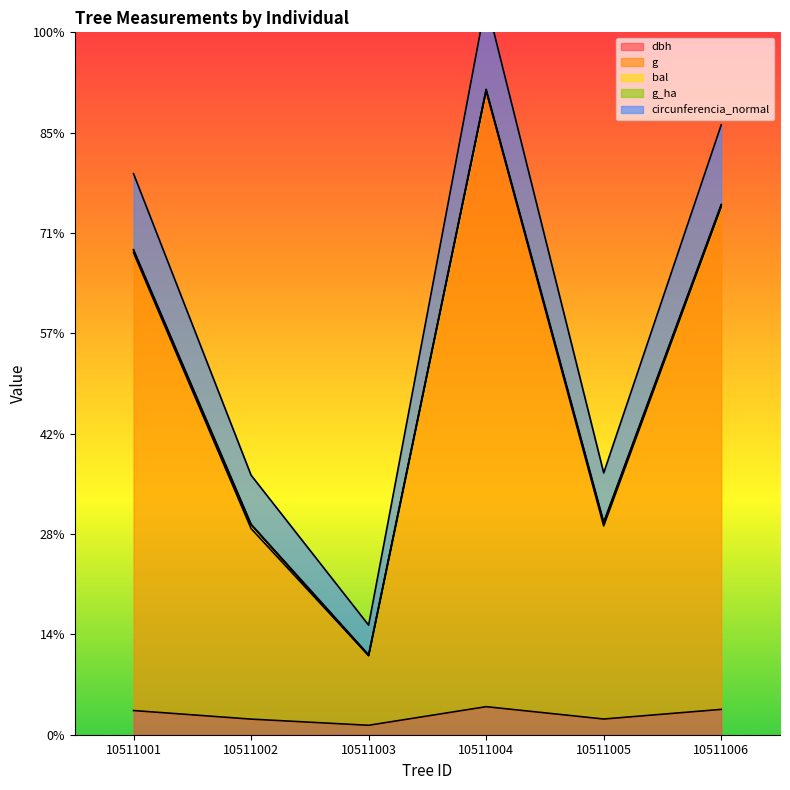

How many categories are shown in the chart?

6